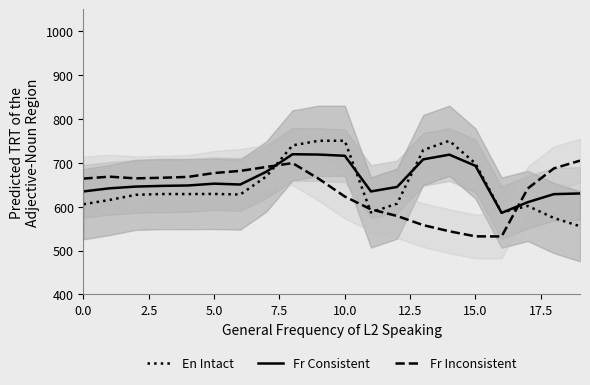

What is the label of the 4th point from the left?

7.5